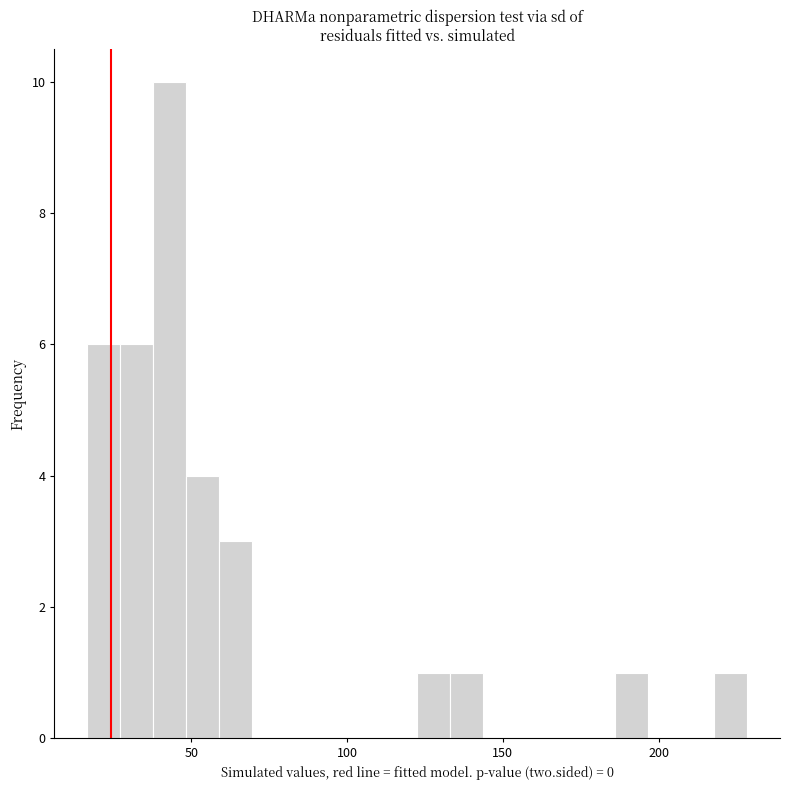

Around what value on the x-axis is the tallest bar? Give the approximate position of its centre, as read against the axis.

45